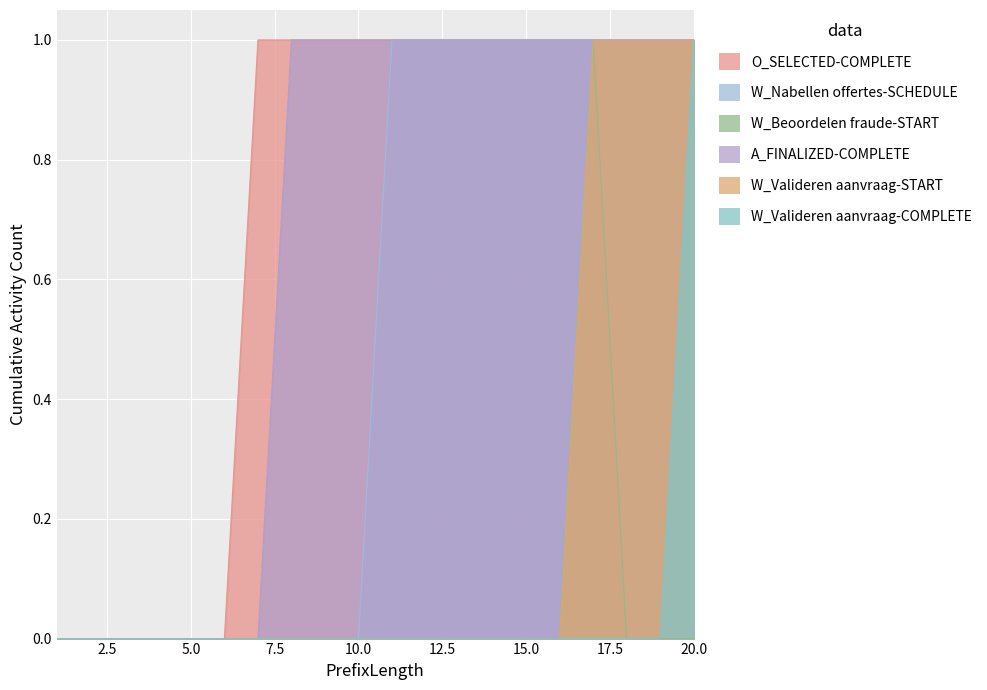

Which series changed the most between 15 and 18?

W_Valideren aanvraag-START